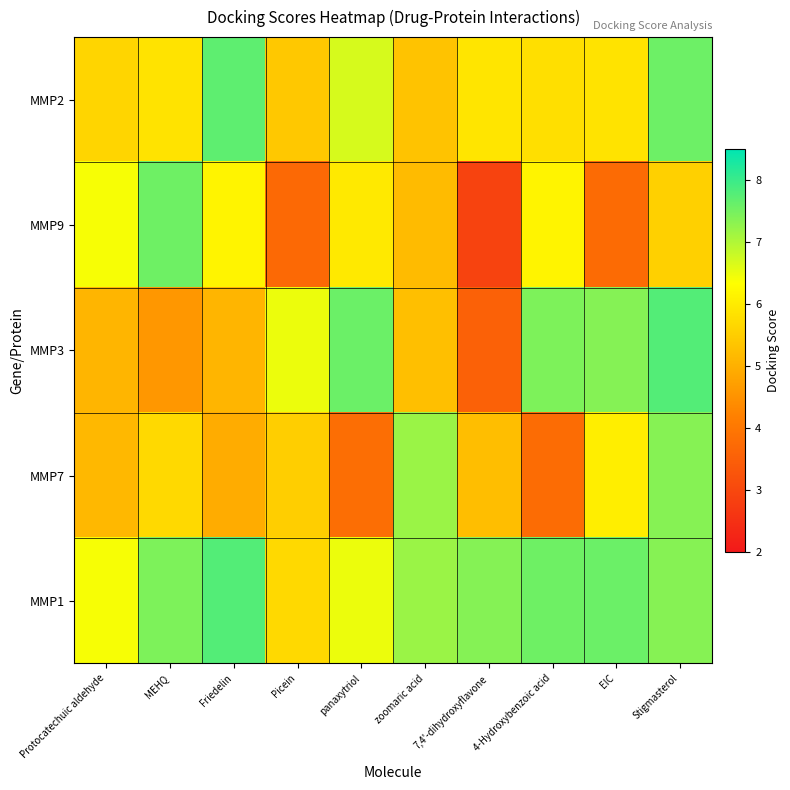

What is the minimum value shown in the chart?

2.9